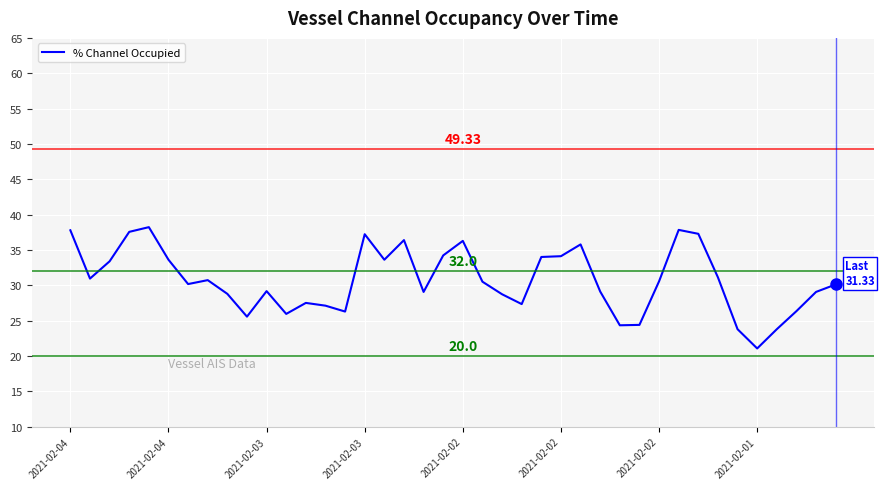

Is this an area chart (filled region under the line)?

No